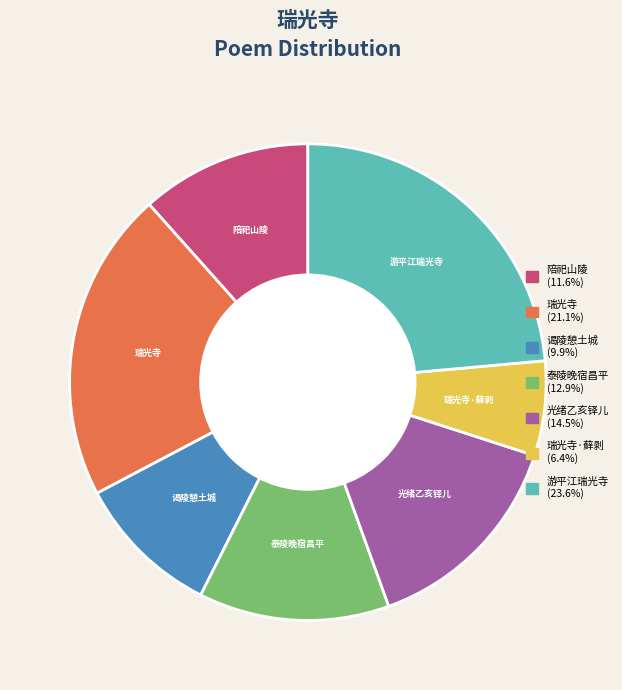

Does 瑞光寺 represent more than half of the total?

No